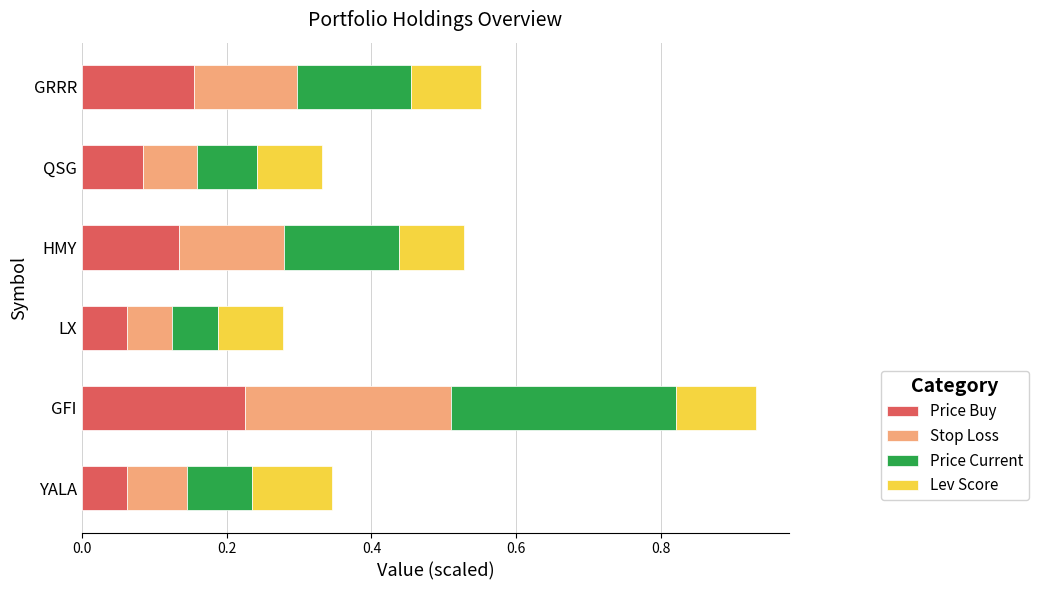

True or false: Price Buy has a value of 0.1 at QSG.

True